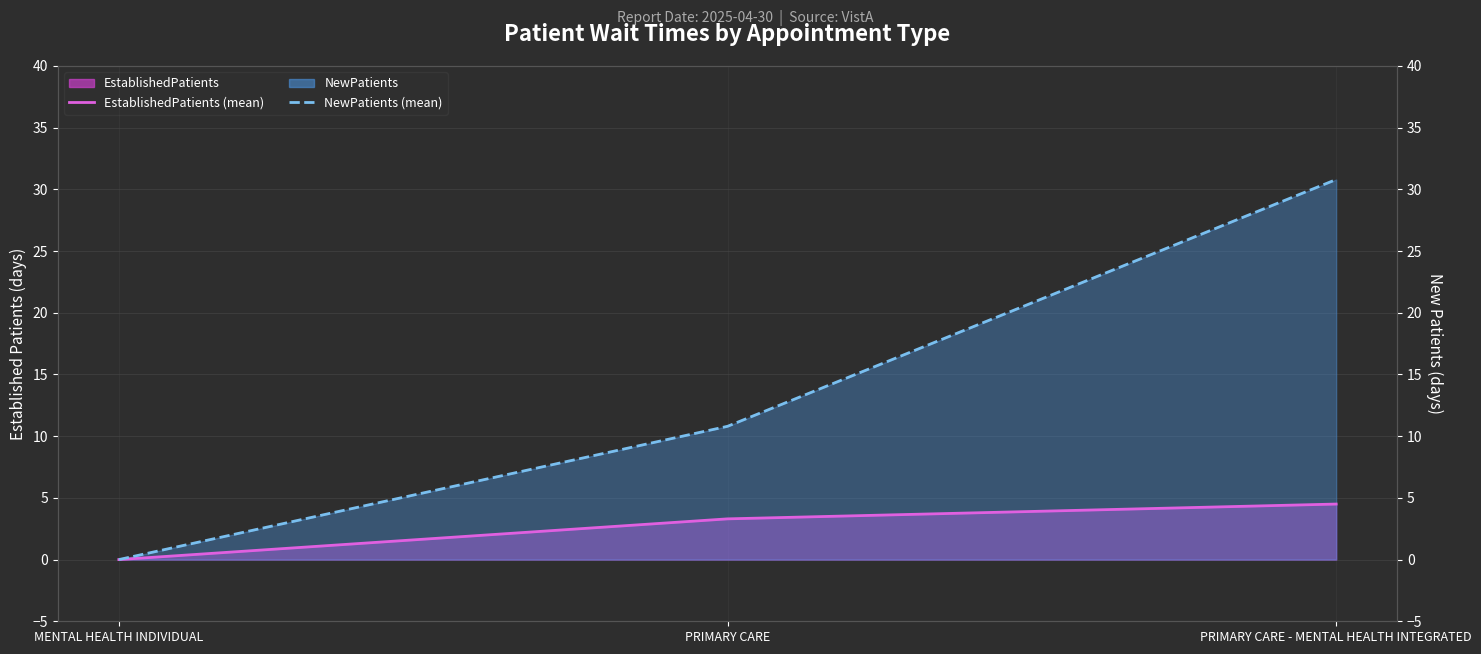

How many values in the NewPatients (line) series exceed 10?

2